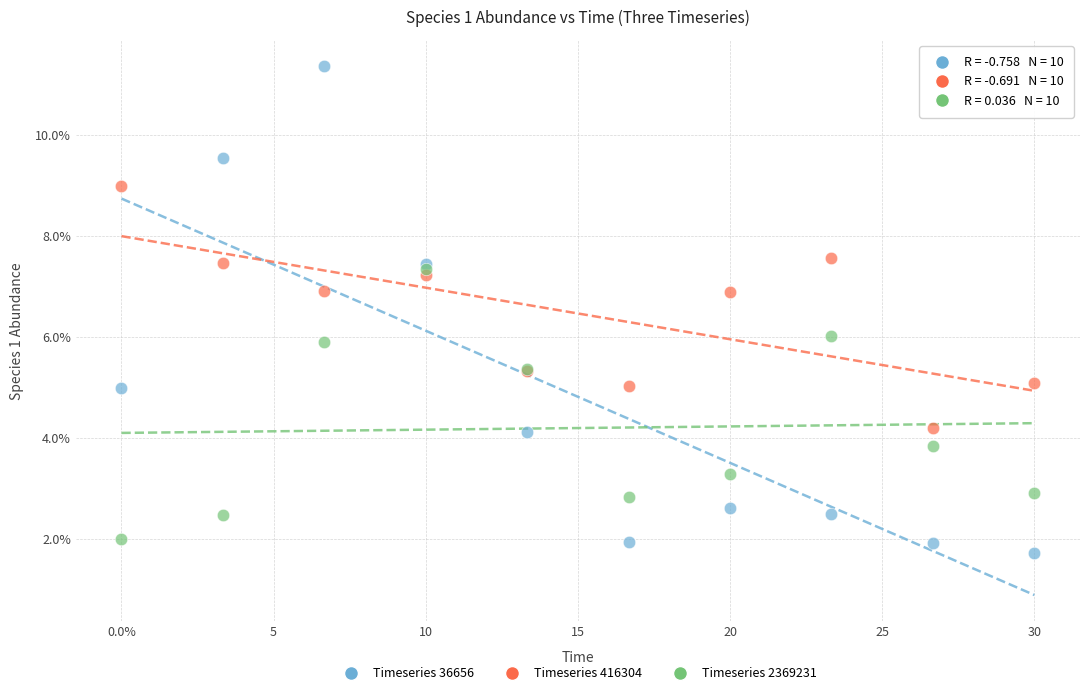

What are all the series names shown in the legend?

Timeseries 36656, Timeseries 416304, Timeseries 2369231